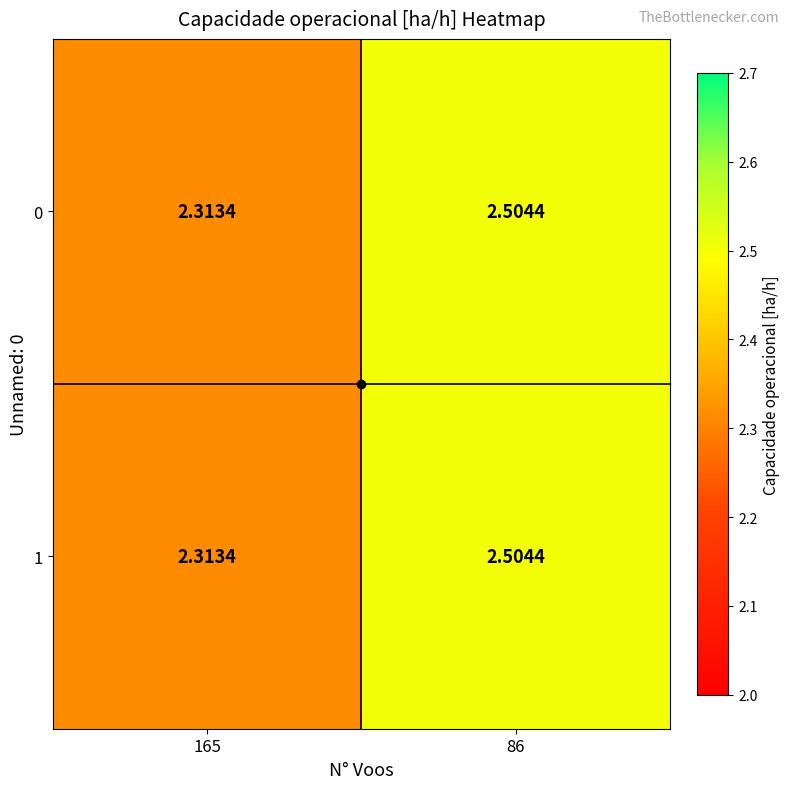

At which category is the sum across all series the highest?

86